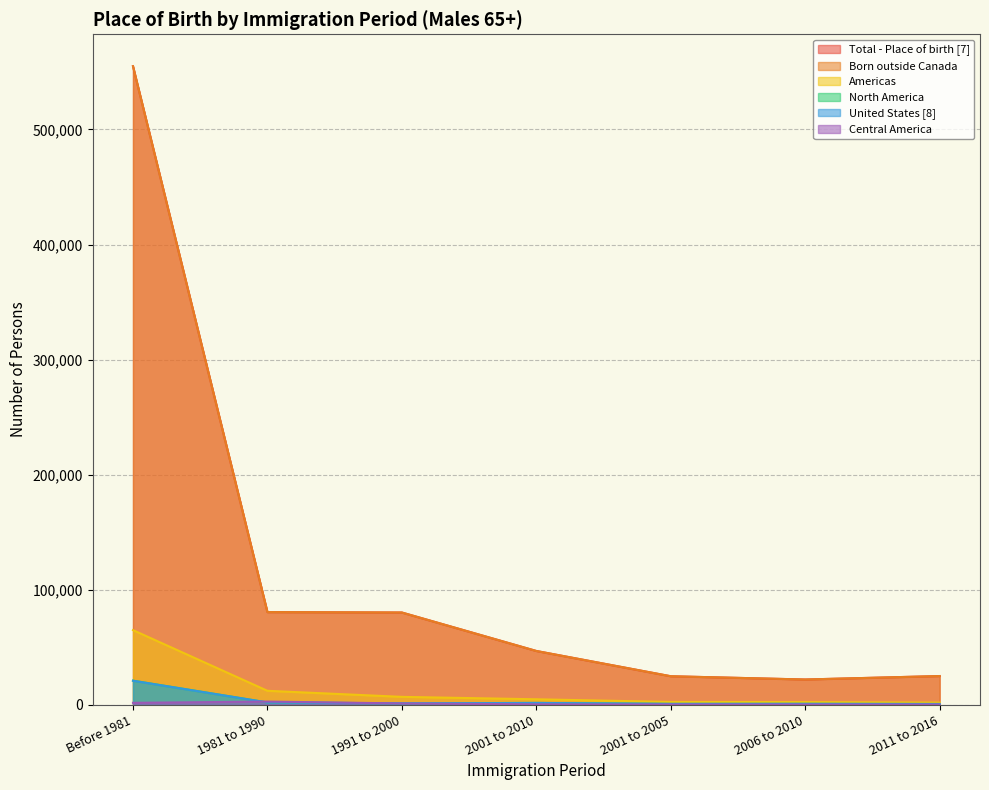

True or false: Americas and North America cross at least once.

False